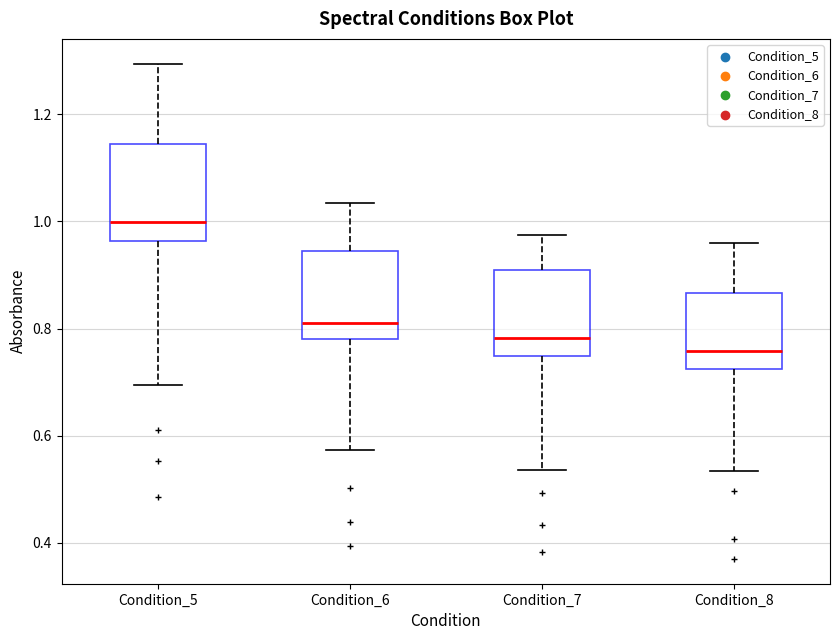

Where is the upper edge of the box for Condition_8 on the y-axis? The values are not printed on the chart, so give them approximately, as read against the axis.

0.86